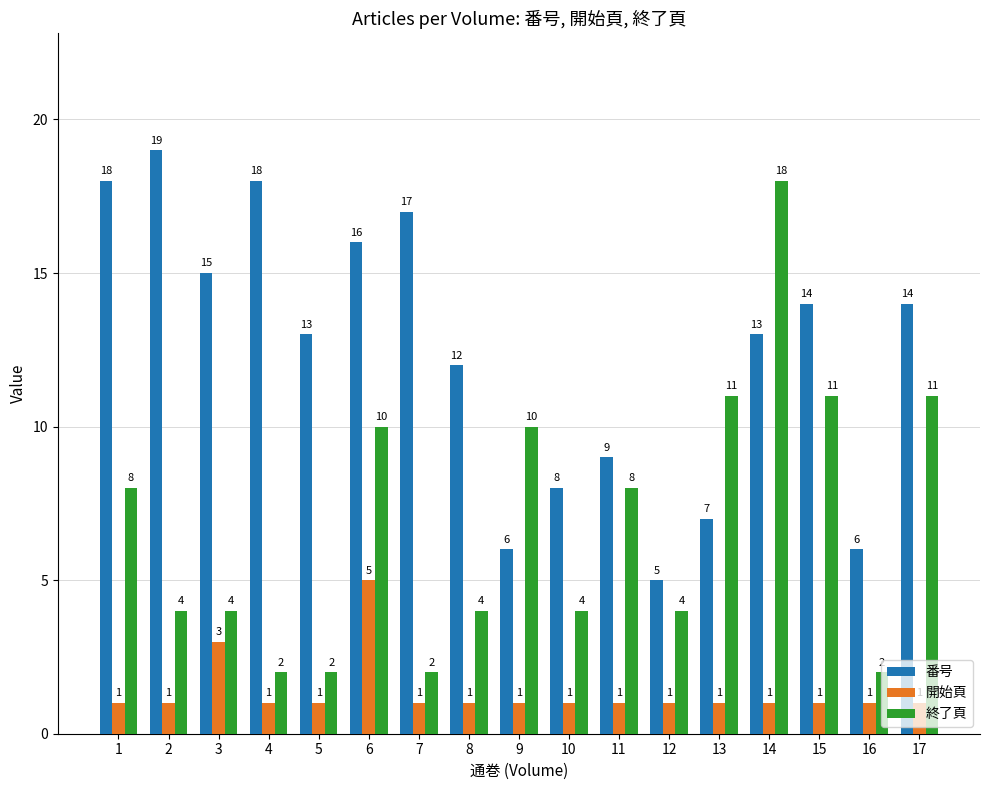

Does the chart contain stacked bars?

No